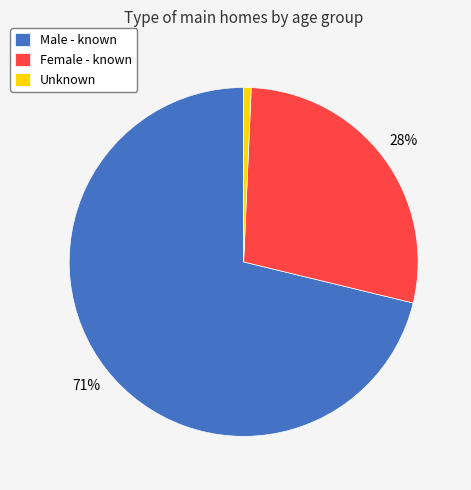

To the nearest percent, what is the combined percentage of Male - known and Female - known?

99%